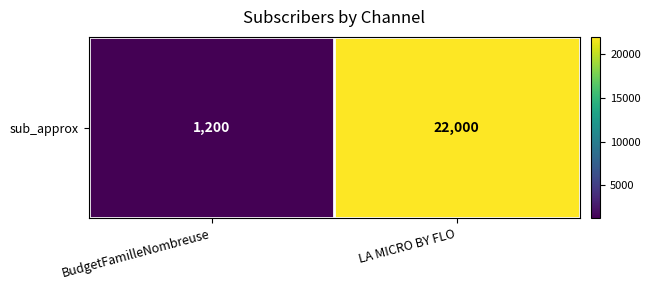

What is the approximate value at LA MICRO BY FLO, to the nearest 10?

22000